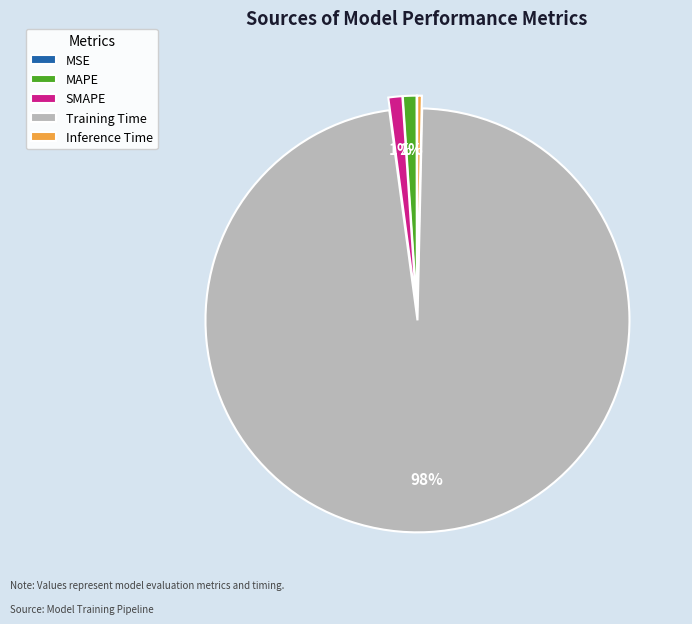

What percentage is the Training Time slice, to the nearest percent?

98%